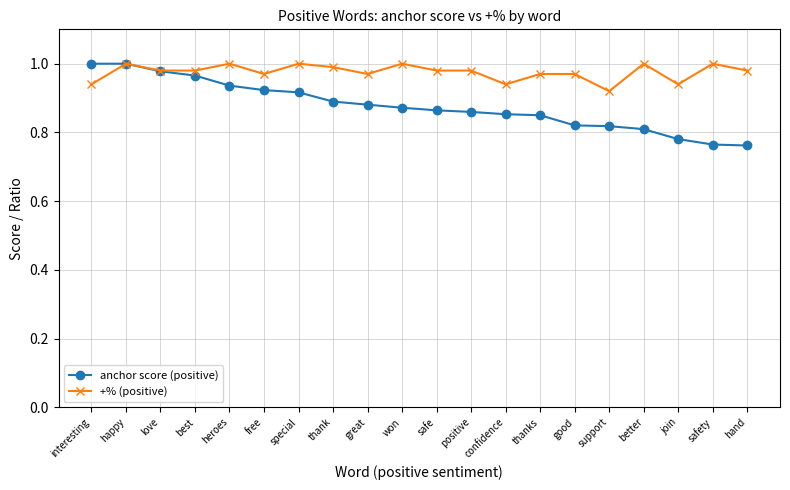

Which series has the widest spread of values?

anchor score (positive)